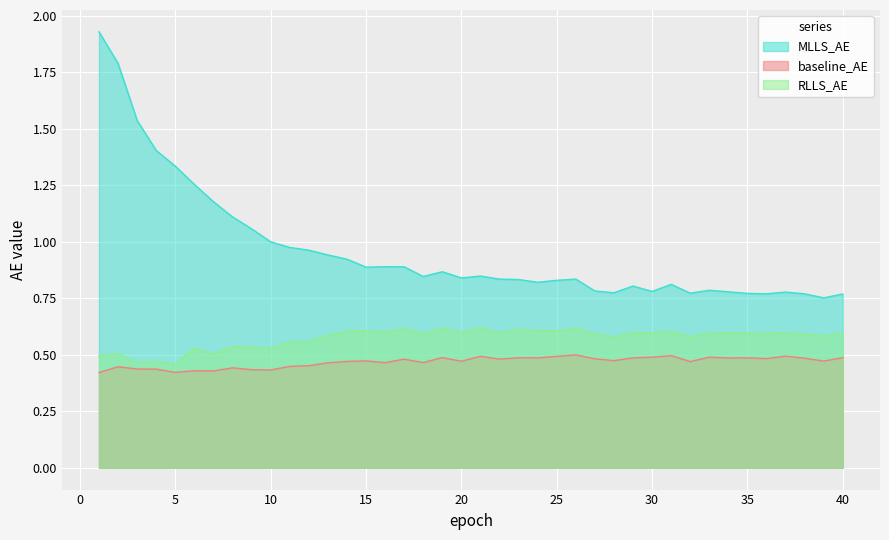

At which category is the sum across all series the highest?

1